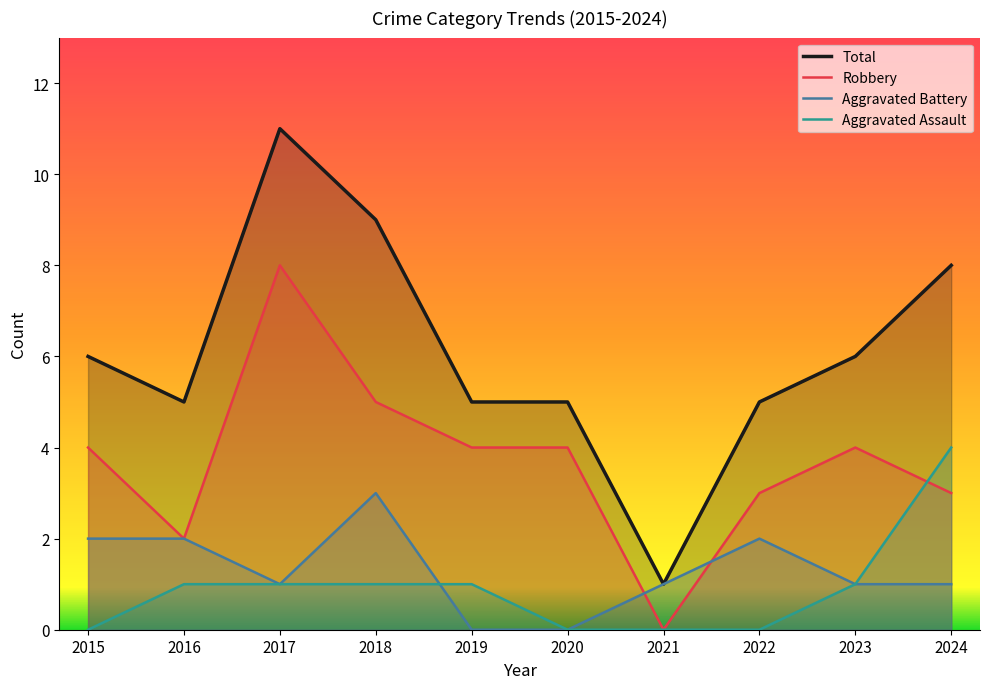

What is the average value of the Total series?

6